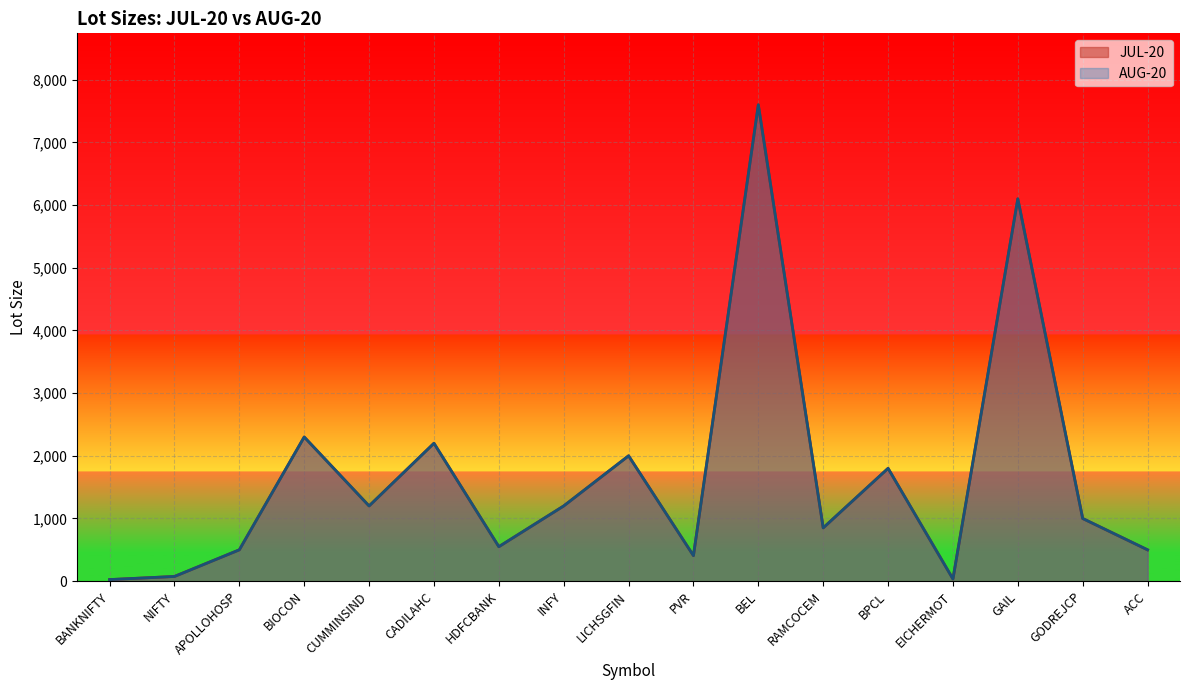

At which label is AUG-20 closest to 3812?

BIOCON